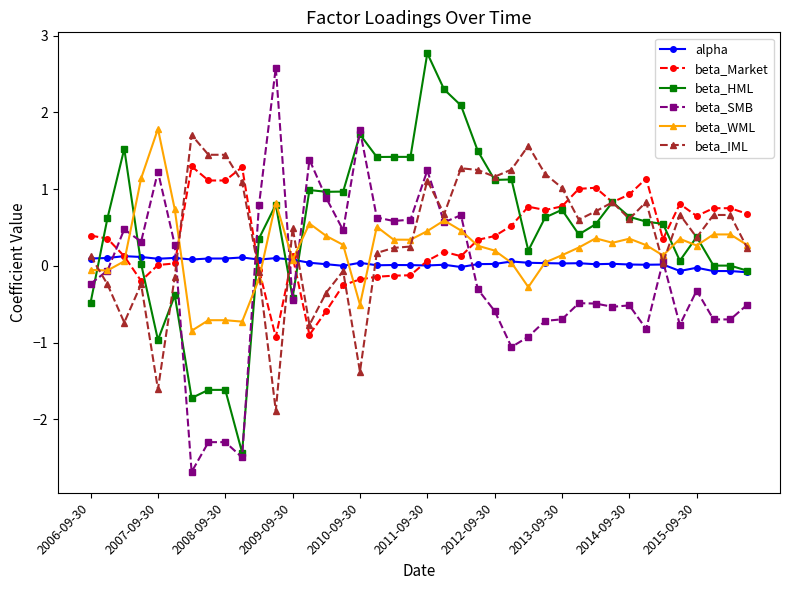

What is the lowest value of the beta_WML series?

-0.8